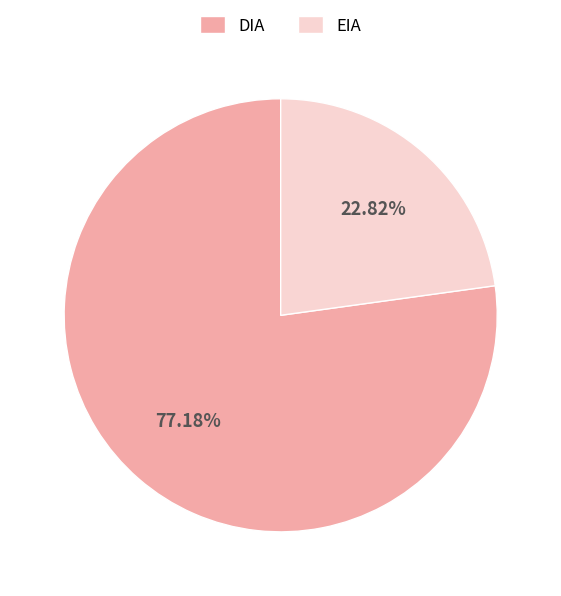

Which category has the smallest portion of the pie?

EIA